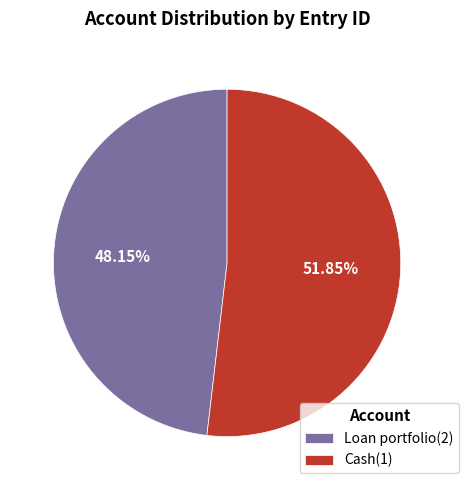

Does Cash(1) account for over 50% of the chart?

Yes